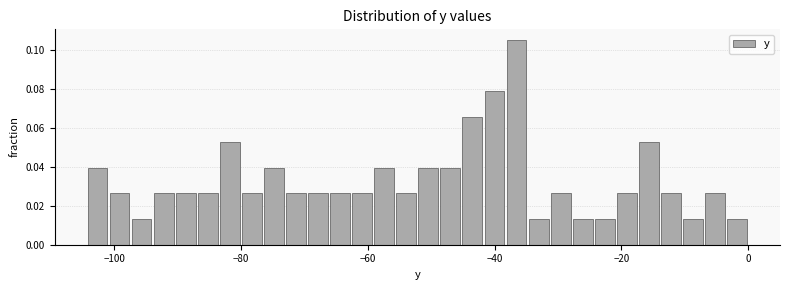

Read against the x-axis, roughly where is the centre of the tallest bar?

-36